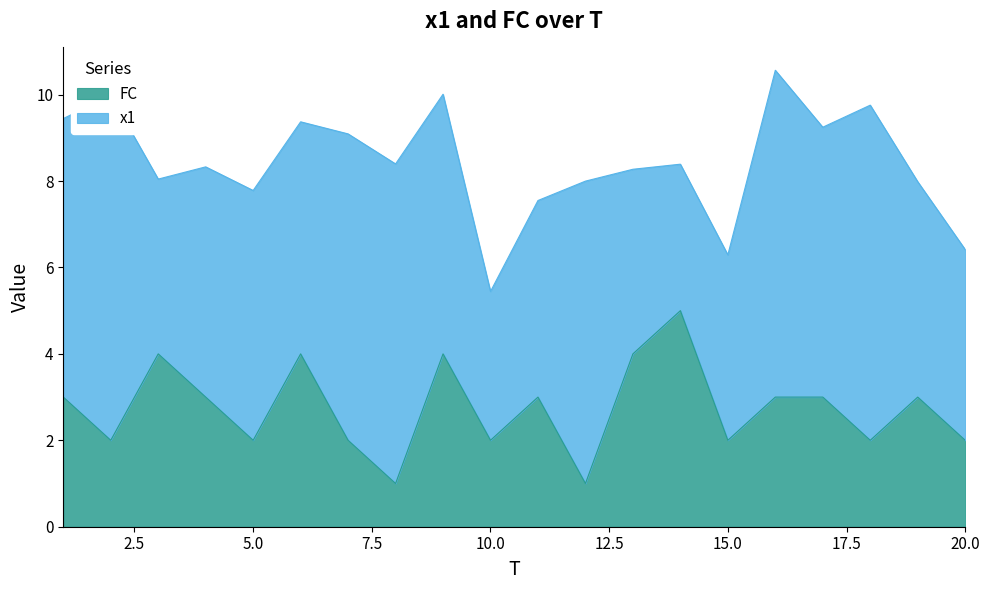

List the labels in order of value, smallest first.

8, 12, 2, 5, 7, 10, 15, 18, 20, 1, 4, 11, 16, 17, 19, 3, 6, 9, 13, 14